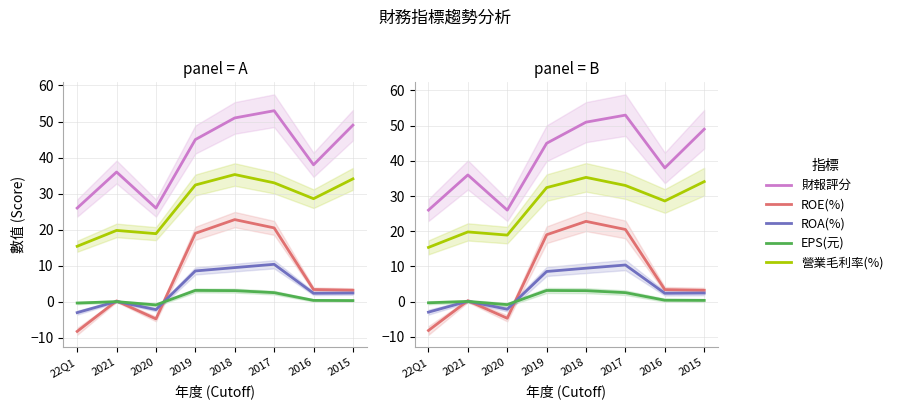

At which category does ROA(%) reach its first local peak?

2021